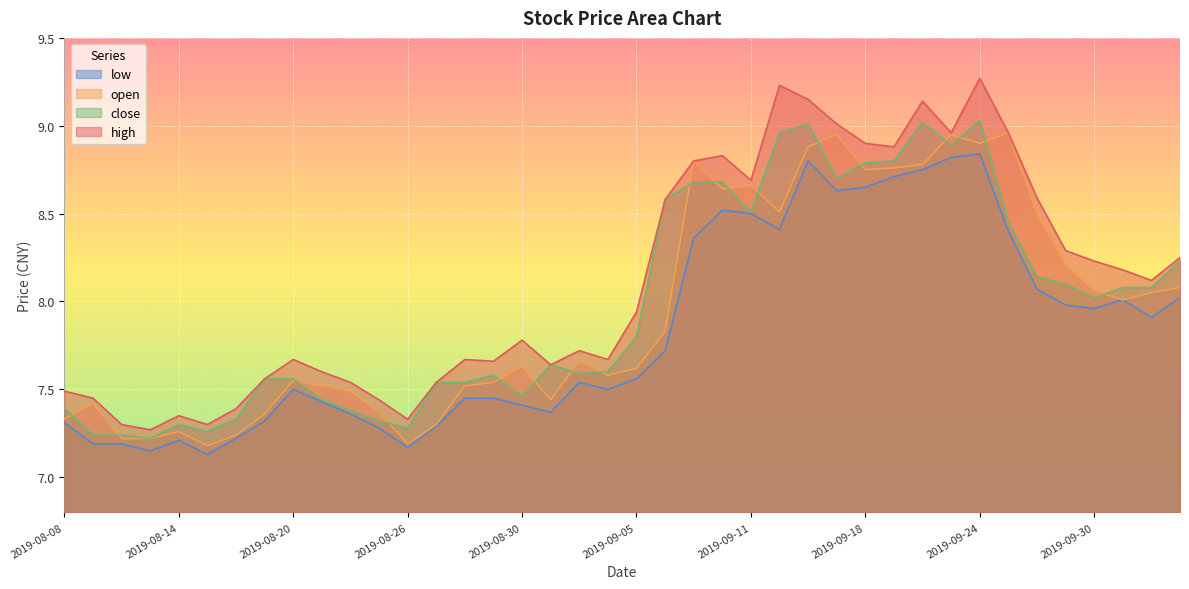

List the labels in order of close value, largest first.

2019-09-24, 2019-09-20, 2019-09-16, 2019-09-12, 2019-09-23, 2019-09-19, 2019-09-18, 2019-09-17, 2019-09-09, 2019-09-10, 2019-09-06, 2019-09-11, 2019-09-25, 2019-10-10, 2019-09-26, 2019-09-27, 2019-10-08, 2019-10-09, 2019-09-30, 2019-09-05, 2019-09-02, 2019-09-04, 2019-09-03, 2019-08-29, 2019-08-19, 2019-08-20, 2019-08-27, 2019-08-28, 2019-08-30, 2019-08-21, 2019-08-08, 2019-08-22, 2019-08-16, 2019-08-23, 2019-08-14, 2019-08-26, 2019-08-15, 2019-08-09, 2019-08-12, 2019-08-13